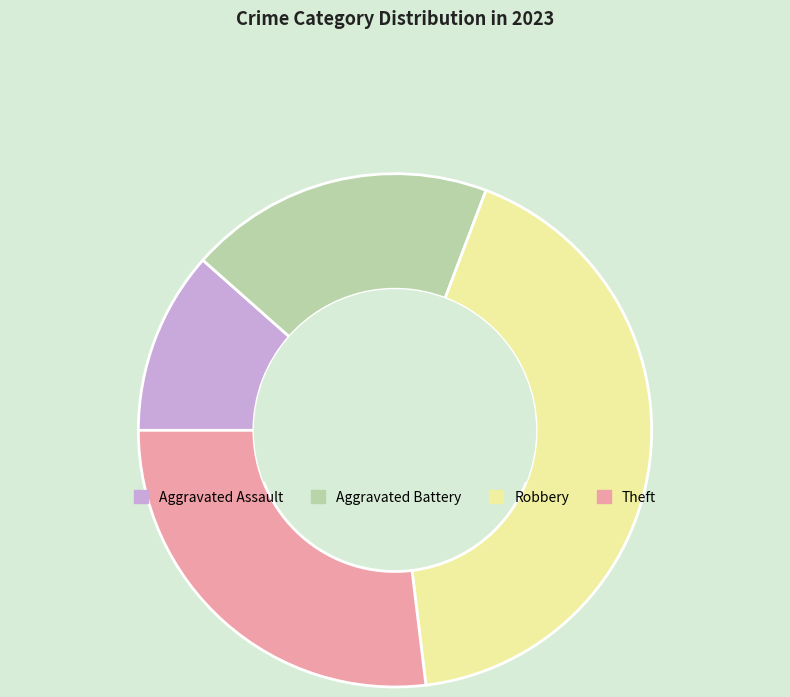

How many slices are in this pie chart?

4